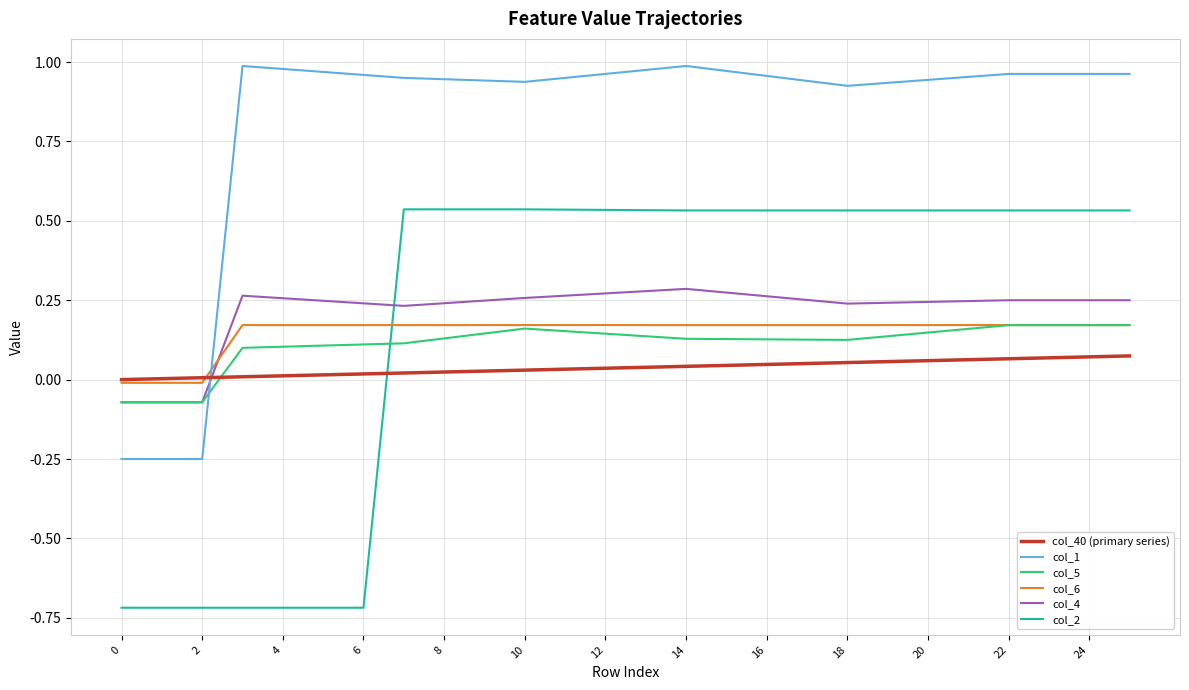

Which series has the widest spread of values?

col_2